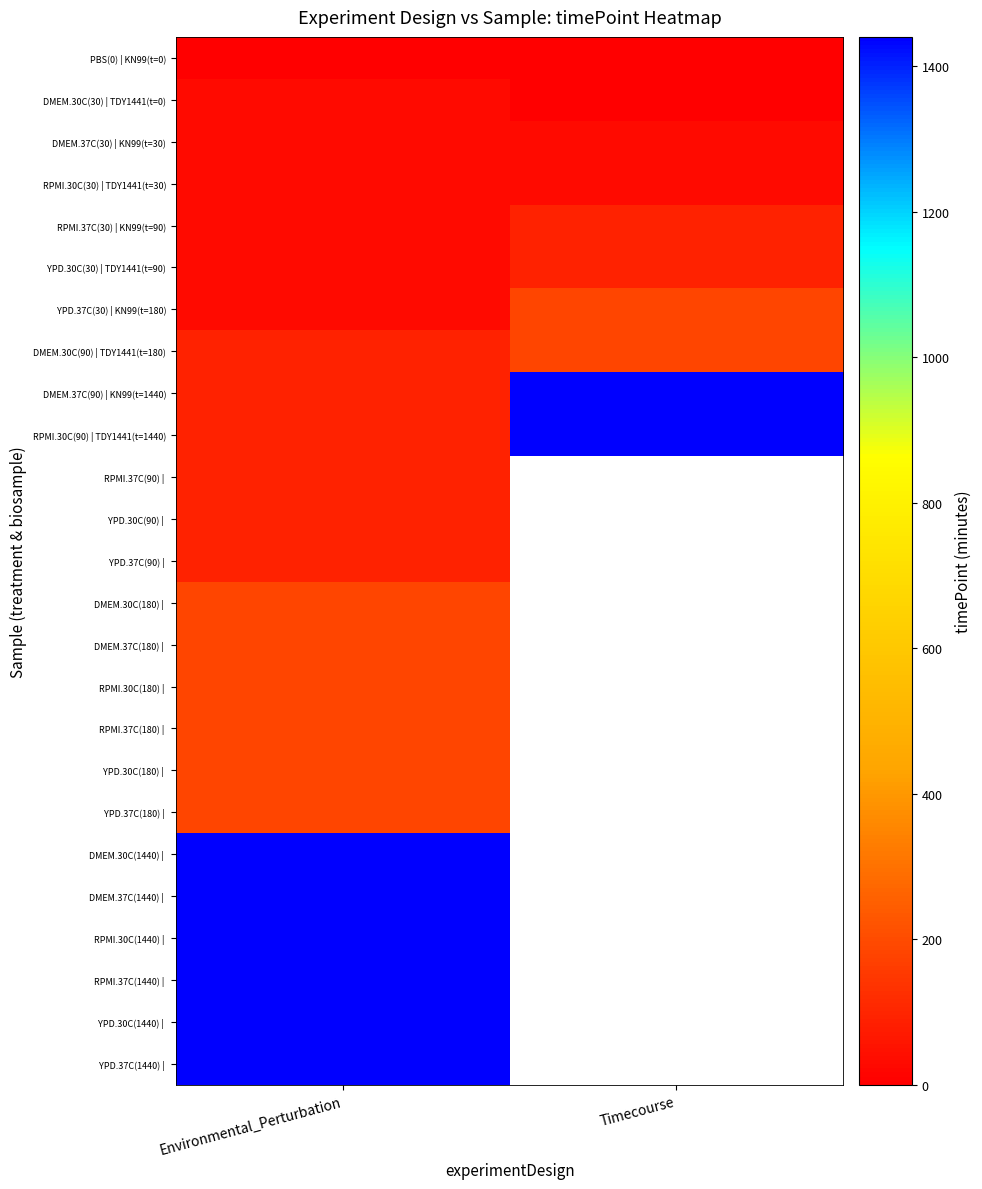

At which category is the sum across all series the highest?

Environmental_Perturbation